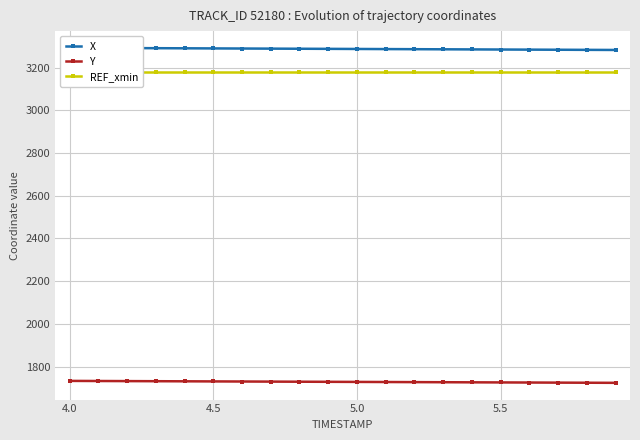

What is the value of the REF_xmin point at the 18th from the left?

3177.9